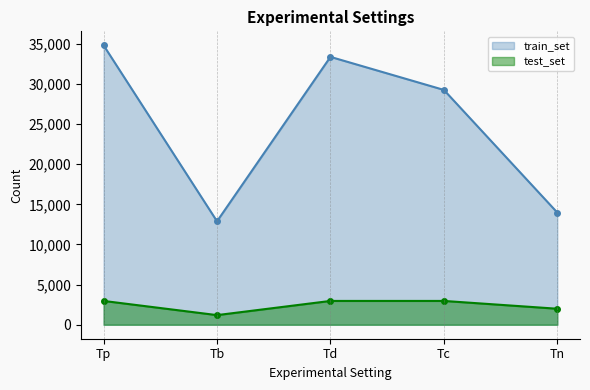

What position from the left is Tp?

1